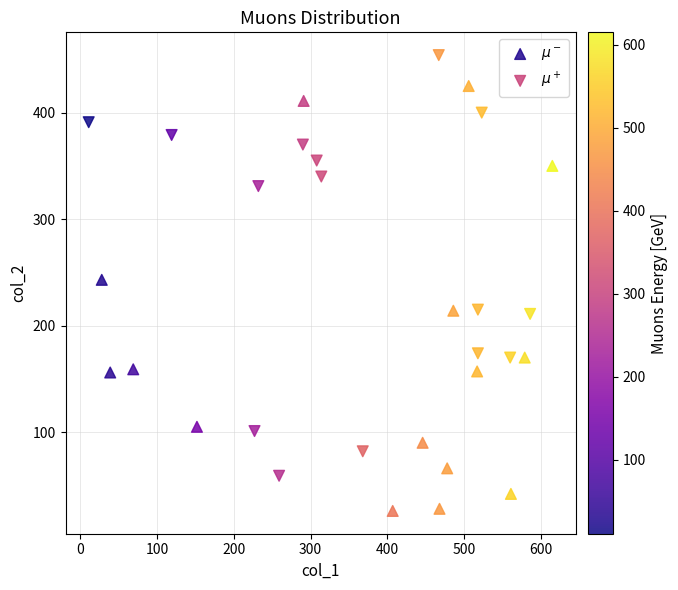

What are all the series names shown in the legend?

$\mu^-$, $\mu^+$